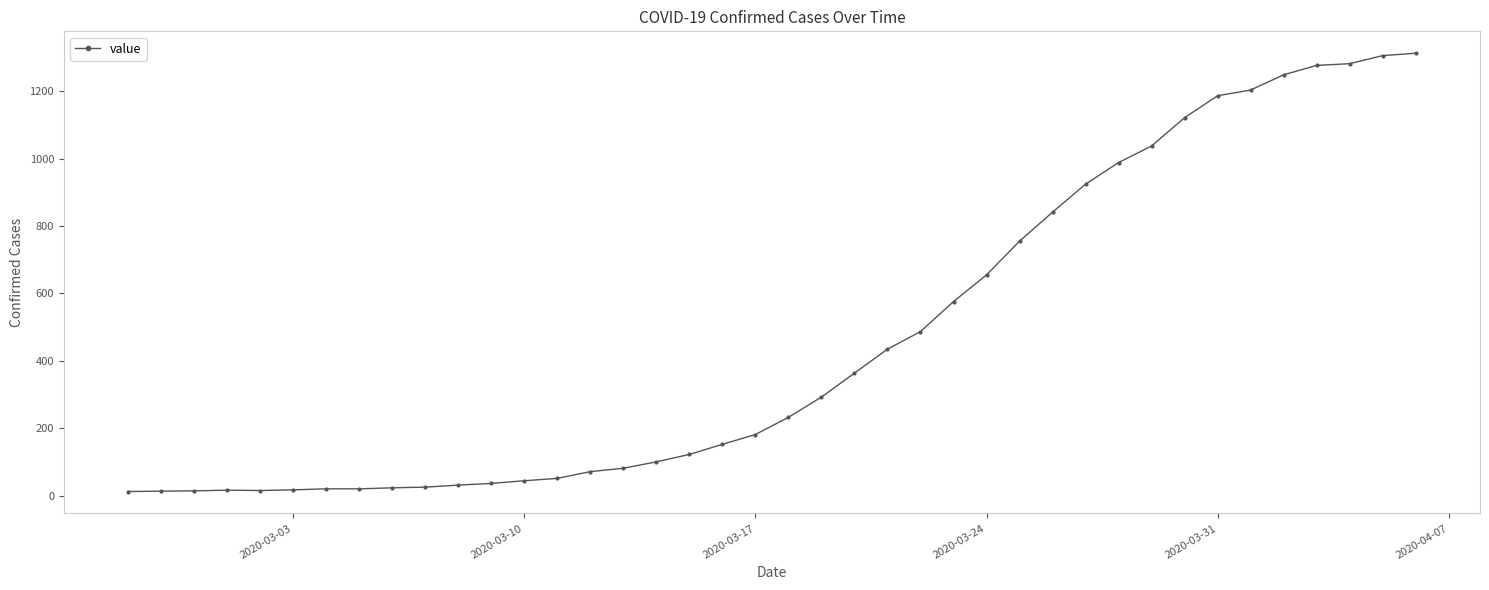

How many lines are shown in the chart?

1